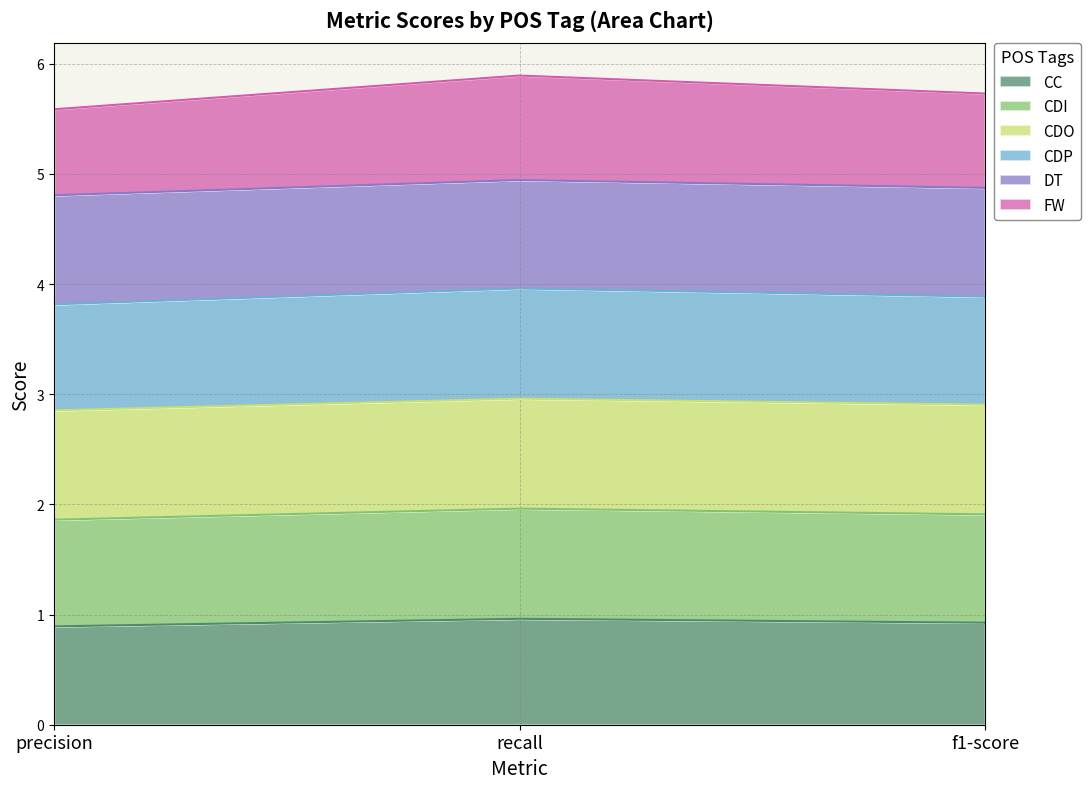

What is the minimum value for CC?

0.9